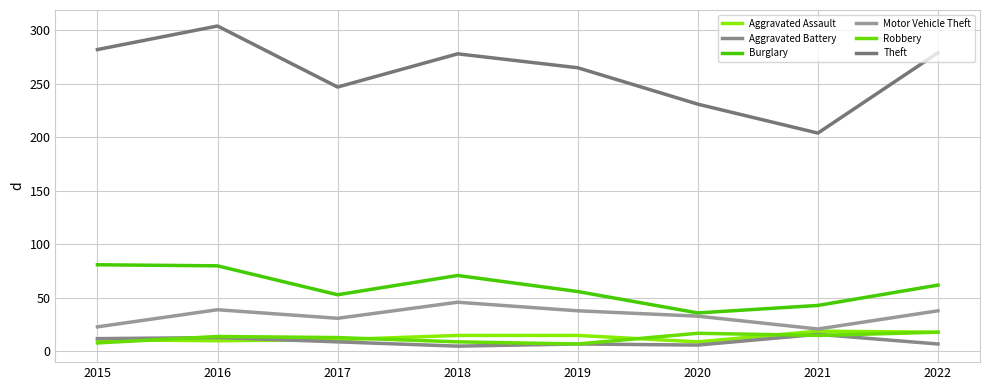

At which label does Robbery reach its minimum?

2019